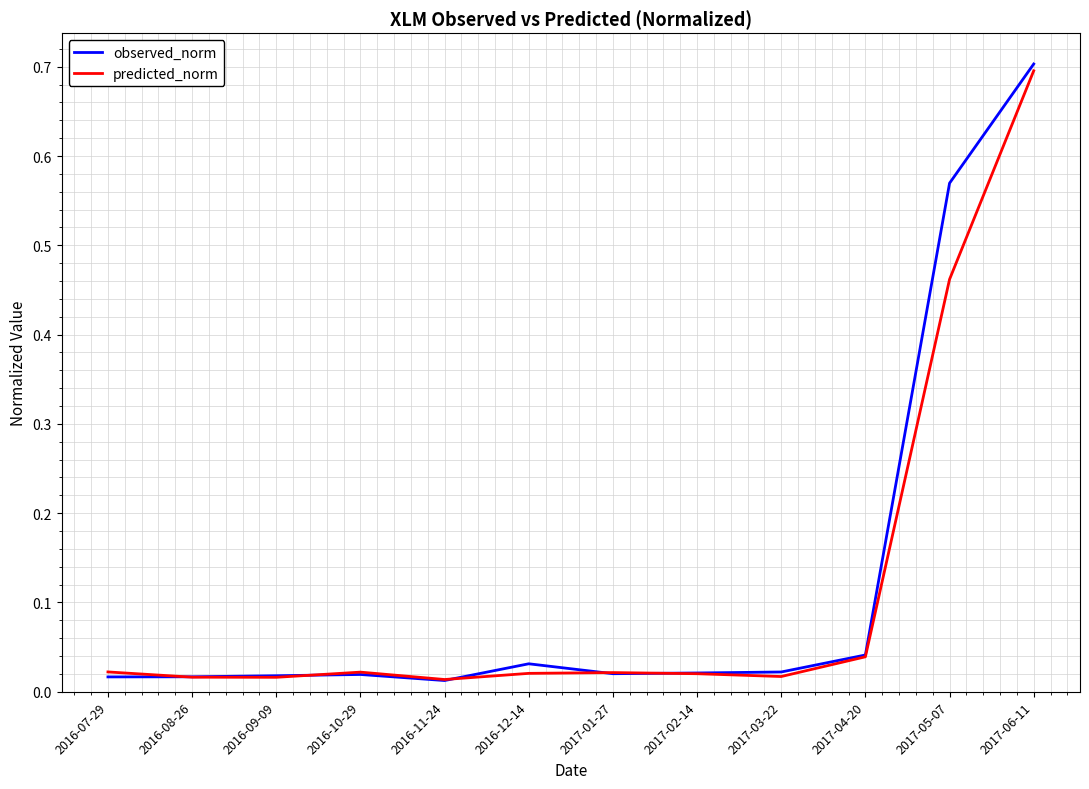

At which category is the sum across all series the highest?

2017-06-11